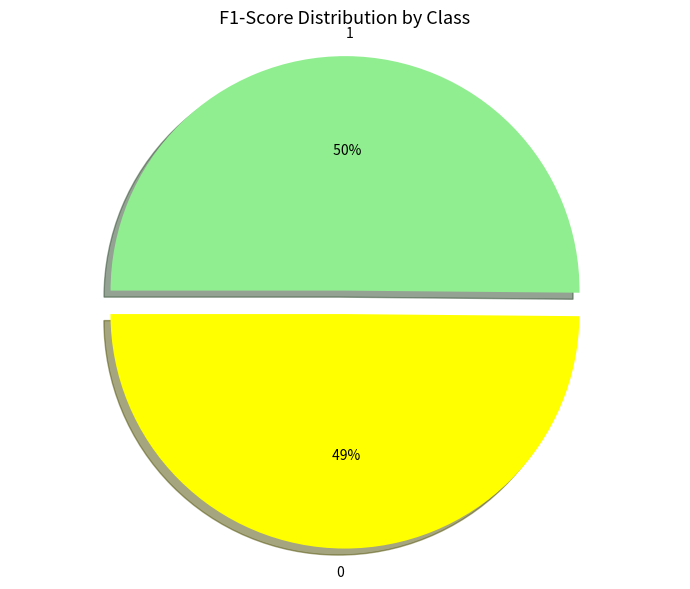

Is there a majority slice in this chart?

Yes